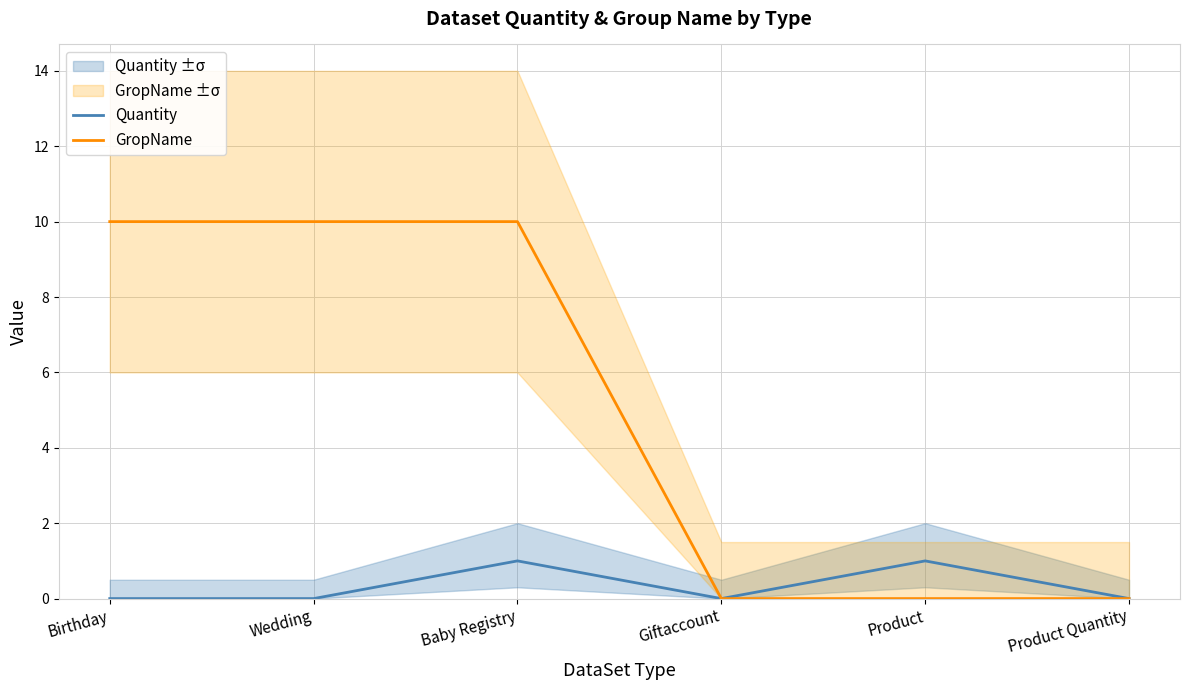

True or false: GropName and Quantity intersect in this chart.

False